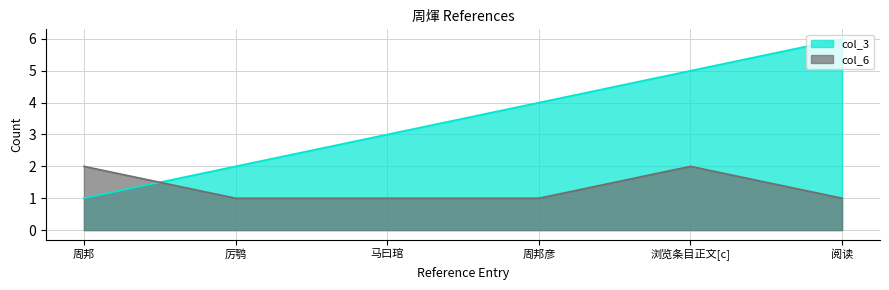

What is the value of the col_6 point at the 2nd from the left?

1